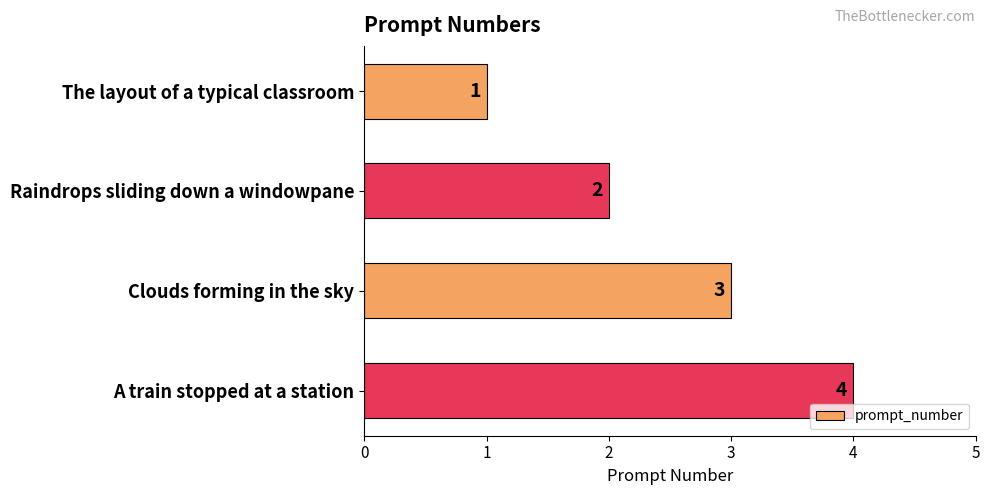

List the labels in order of value, largest first.

A train stopped at a station, Clouds forming in the sky, Raindrops sliding down a windowpane, The layout of a typical classroom